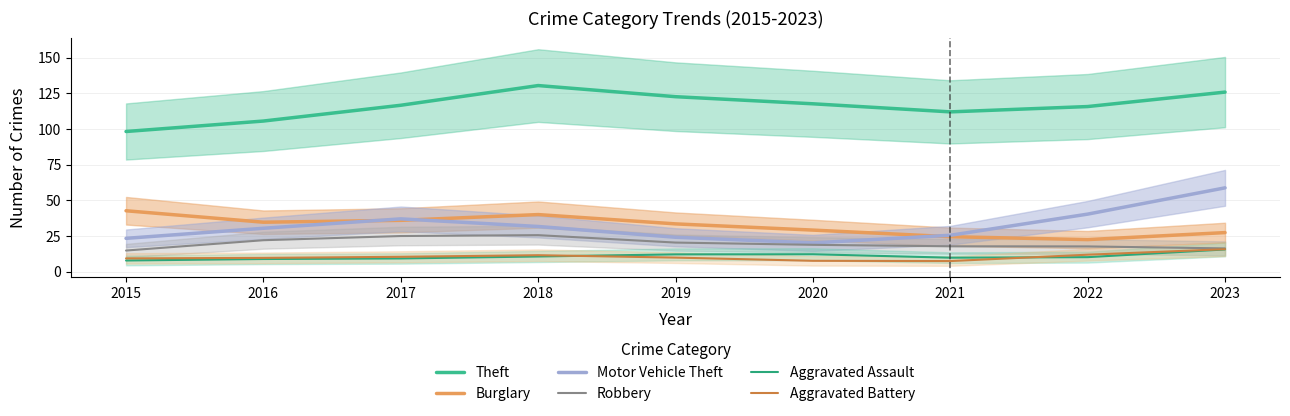

At 2021, list the series in order from largest to smallest.

Theft, Motor Vehicle Theft, Burglary, Robbery, Aggravated Assault, Aggravated Battery